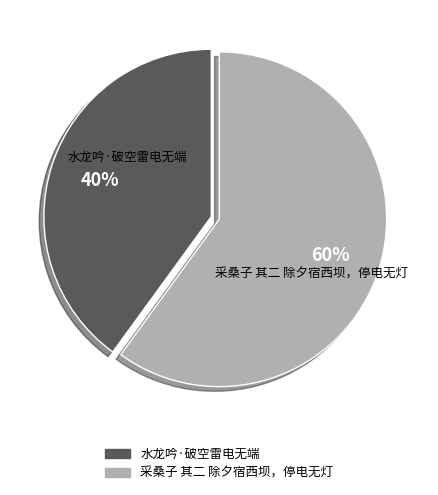

Do 水龙吟·破空雷电无端 and 采桑子 其二 除夕宿西坝，停电无灯 together represent more than half of the pie?

Yes